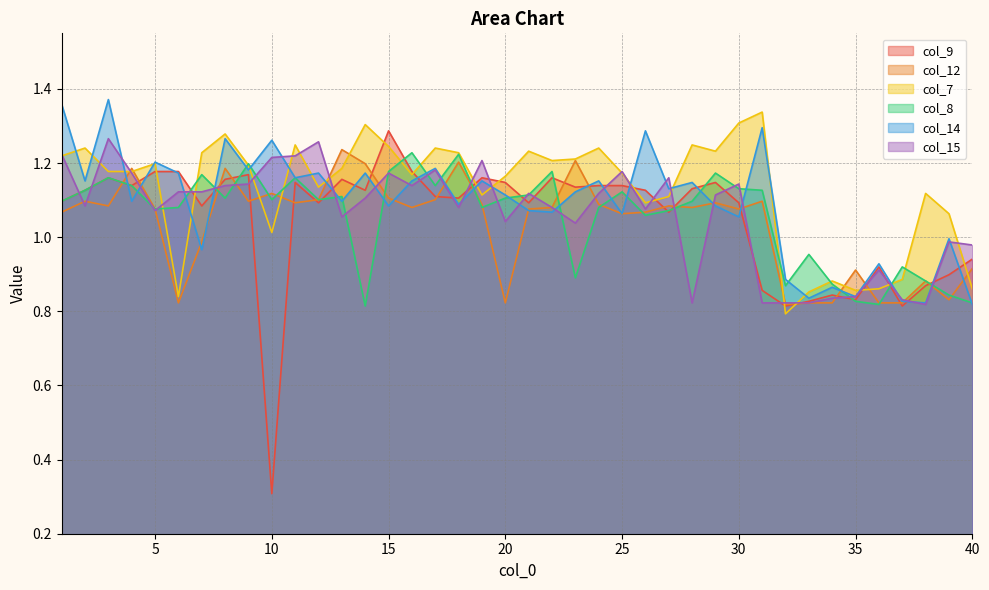

Reading left to right, extract all data points from this chart.

col_9: 1.1	1.1	1.2	1.1	1.2	1.2	1.1	1.2	1.2	0.3	1.1	1.1	1.2	1.1	1.3	1.2	1.1	1.1	1.2	1.1	1.1	1.2	1.1	1.1	1.1	1.1	1.1	1.1	1.1	1.1	0.9	0.8	0.8	0.8	0.8	0.9	0.8	0.9	0.9	0.9
col_12: 1.1	1.1	1.1	1.2	1.1	0.8	1.0	1.2	1.1	1.1	1.1	1.1	1.2	1.2	1.1	1.1	1.1	1.2	1.1	0.8	1.1	1.1	1.2	1.1	1.1	1.1	1.1	1.1	1.1	1.1	1.1	0.8	0.8	0.8	0.9	0.8	0.8	0.9	0.8	0.9
col_7: 1.2	1.2	1.2	1.2	1.2	0.8	1.2	1.3	1.2	1.0	1.2	1.1	1.2	1.3	1.2	1.2	1.2	1.2	1.1	1.2	1.2	1.2	1.2	1.2	1.2	1.1	1.1	1.2	1.2	1.3	1.3	0.8	0.9	0.9	0.9	0.9	0.9	1.1	1.1	0.9
col_8: 1.1	1.1	1.2	1.1	1.1	1.1	1.2	1.1	1.2	1.1	1.2	1.1	1.1	0.8	1.2	1.2	1.1	1.2	1.1	1.1	1.1	1.2	0.9	1.1	1.1	1.1	1.1	1.1	1.2	1.1	1.1	0.9	1.0	0.9	0.8	0.8	0.9	0.9	0.8	0.8
col_14: 1.4	1.2	1.4	1.1	1.2	1.2	1.0	1.3	1.2	1.3	1.2	1.2	1.1	1.2	1.1	1.2	1.2	1.1	1.2	1.1	1.1	1.1	1.1	1.2	1.1	1.3	1.1	1.1	1.1	1.1	1.3	0.9	0.8	0.9	0.8	0.9	0.8	0.8	1.0	0.8
col_15: 1.2	1.1	1.3	1.2	1.1	1.1	1.1	1.1	1.1	1.2	1.2	1.3	1.1	1.1	1.2	1.1	1.2	1.1	1.2	1.0	1.1	1.1	1.0	1.1	1.2	1.1	1.2	0.8	1.1	1.1	0.8	0.8	0.8	0.8	0.8	0.9	0.8	0.8	1.0	1.0